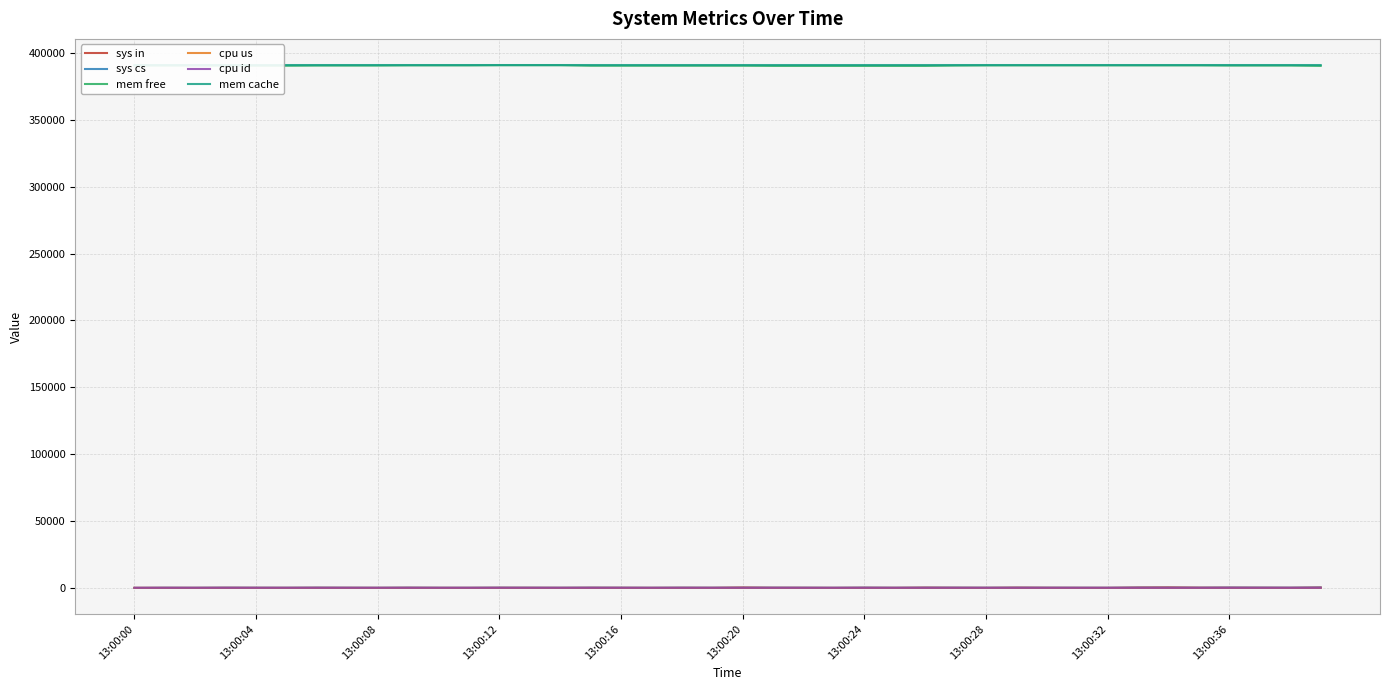

What is the maximum value shown in the chart?

390936